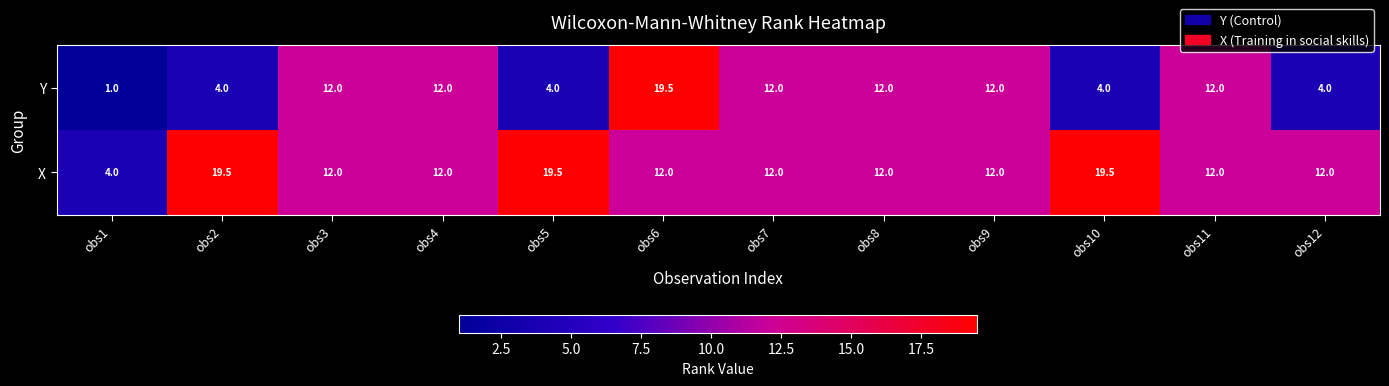

The Y series shows 12.0 at obs11. True or false?

True